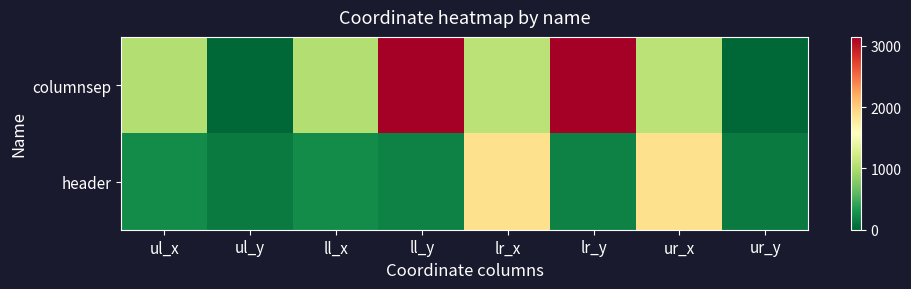

Reading left to right, what are all the values shown in this chart?

columnsep: ul_x=1029	ul_y=0	ll_x=1029	ll_y=3145	lr_x=1080	lr_y=3145	ur_x=1080	ur_y=0
header: ul_x=243	ul_y=132	ll_x=243	ll_y=174	lr_x=1878	lr_y=174	ur_x=1878	ur_y=132